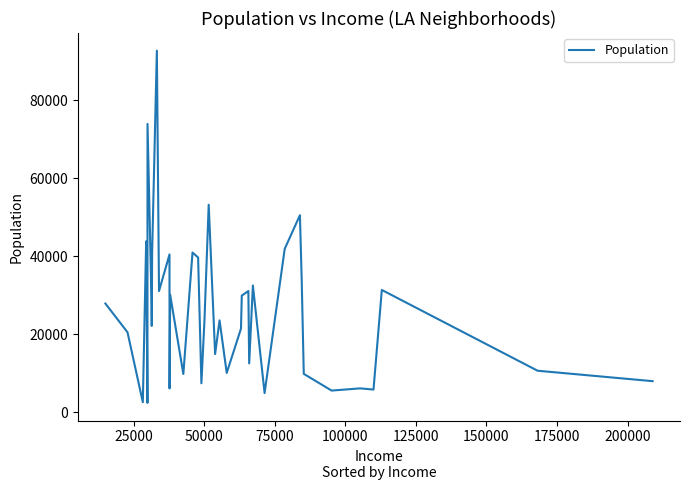

Is this an area chart (filled region under the line)?

No